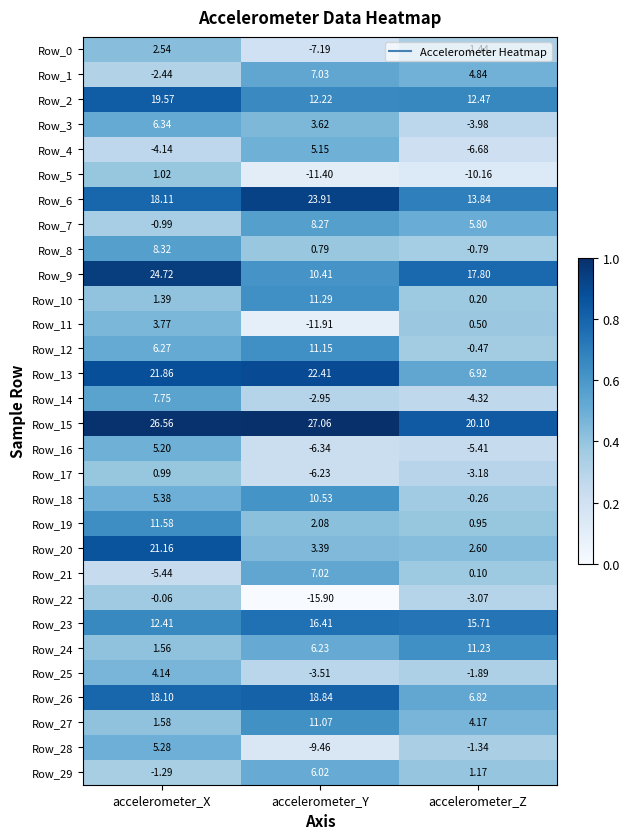

At which label is Row_13 closest to 14?

accelerometer_Z